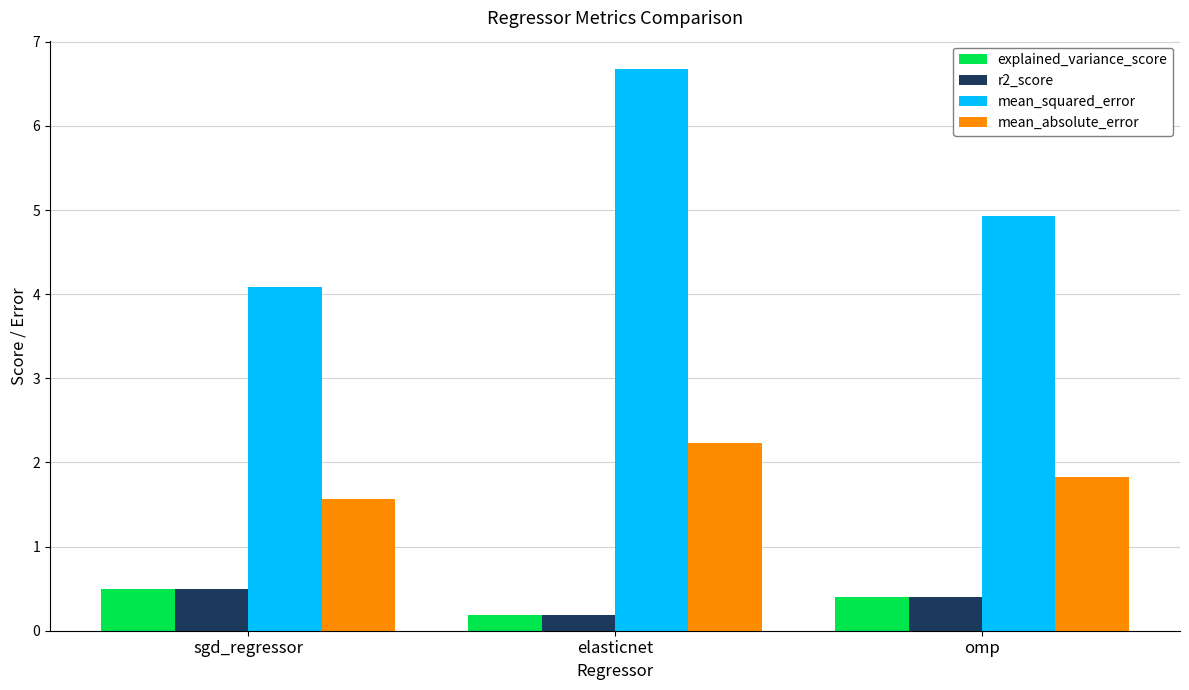

How many series are shown in this chart?

4